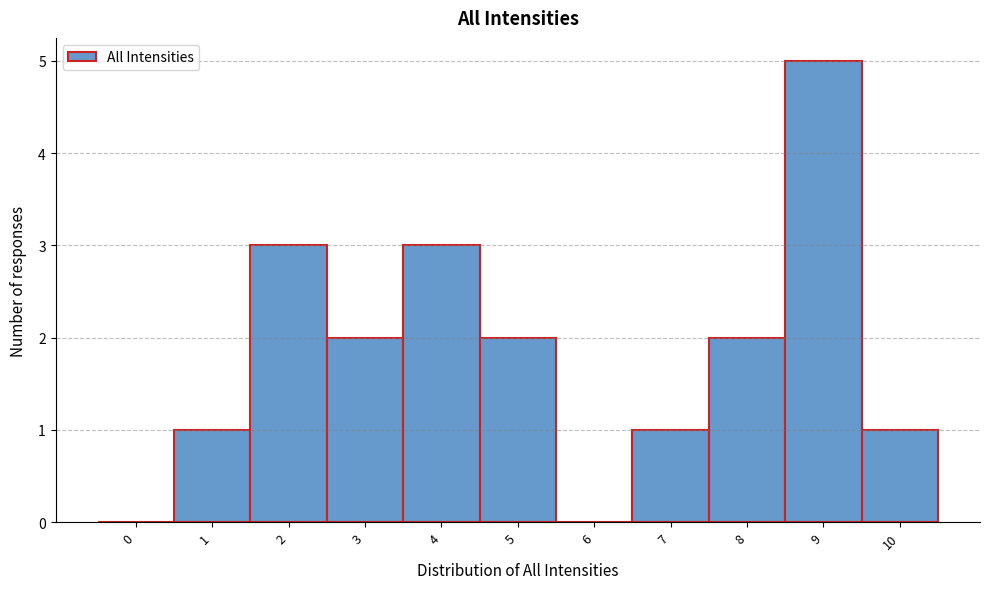

Reading left to right, extract all data points from this chart.

0=0	1=1	2=3	3=2	4=3	5=2	6=0	7=1	8=2	9=5	10=1